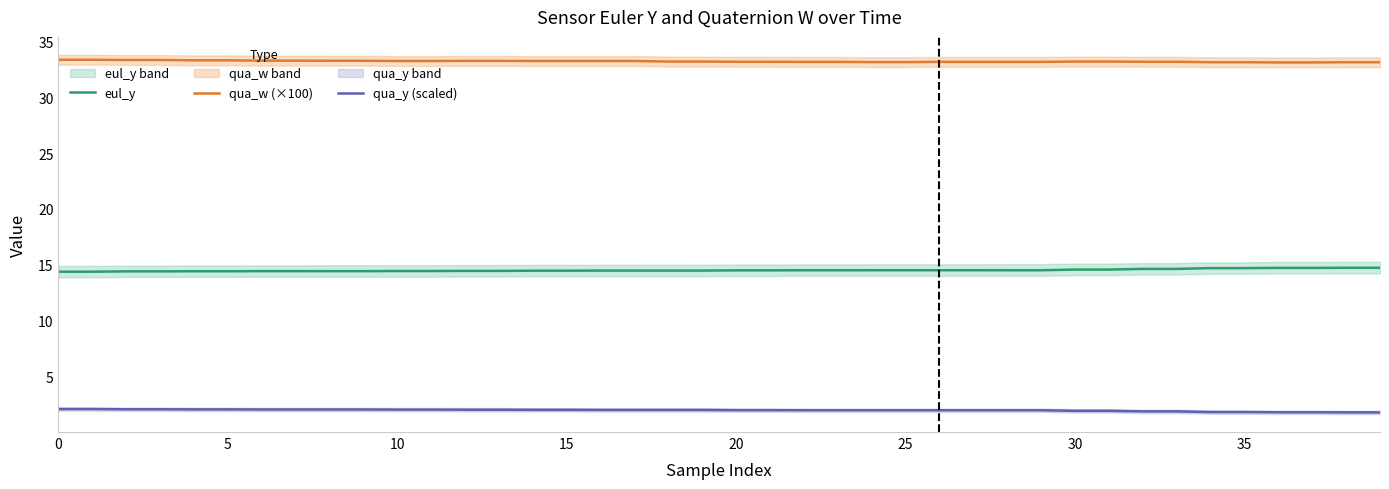

Does the chart display data point markers on the line(s)?

No